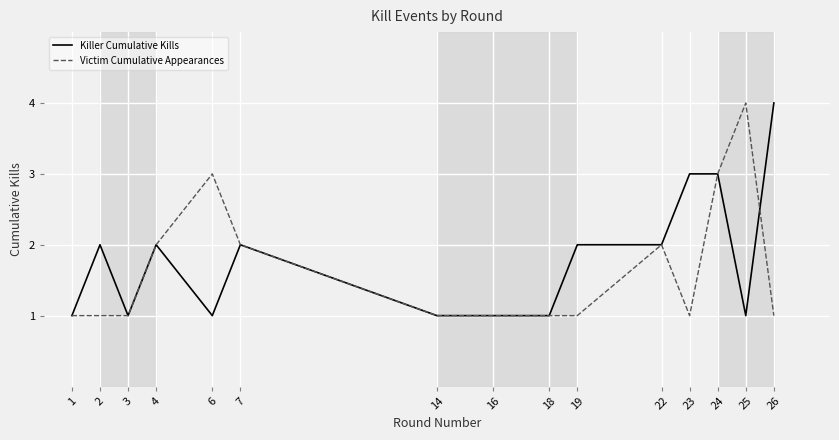

True or false: Killer Cumulative Kills and Victim Cumulative Appearances intersect in this chart.

True